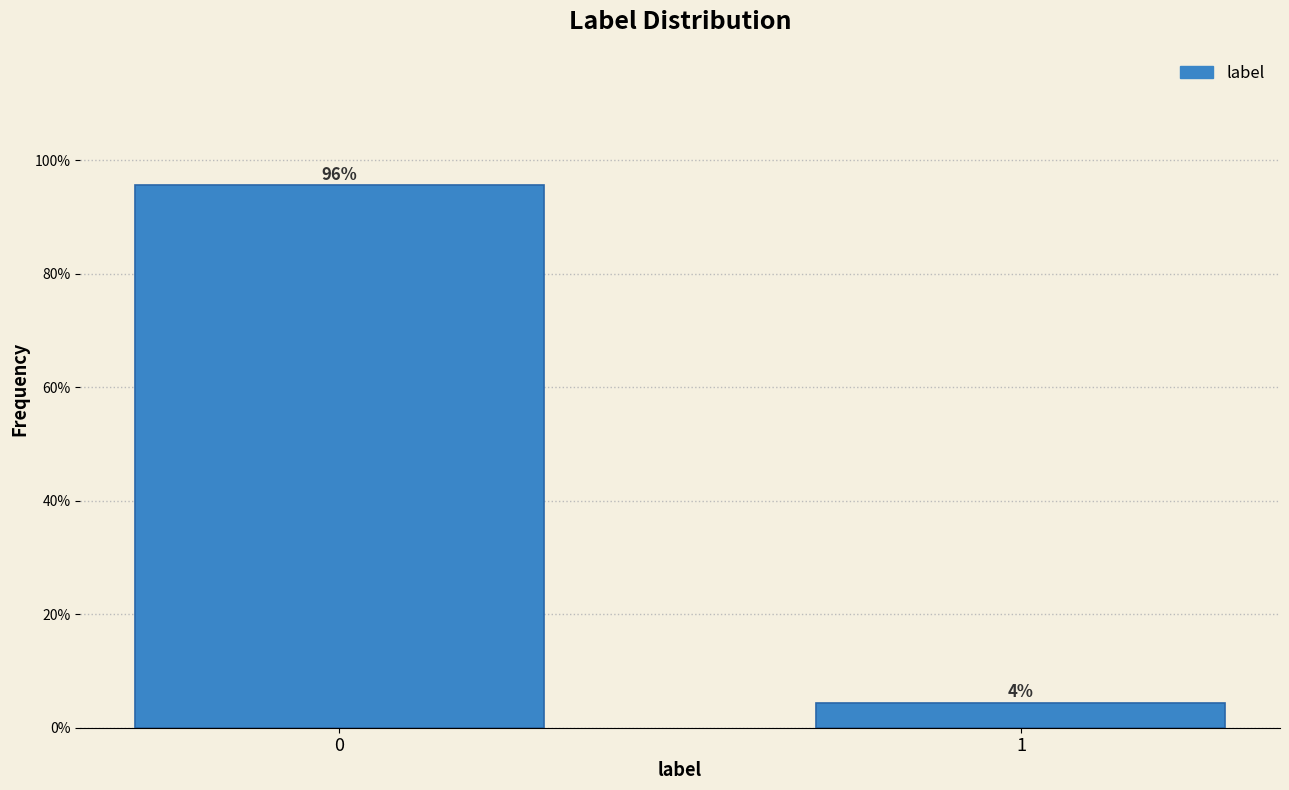

List the labels in order of value, largest first.

0, 1